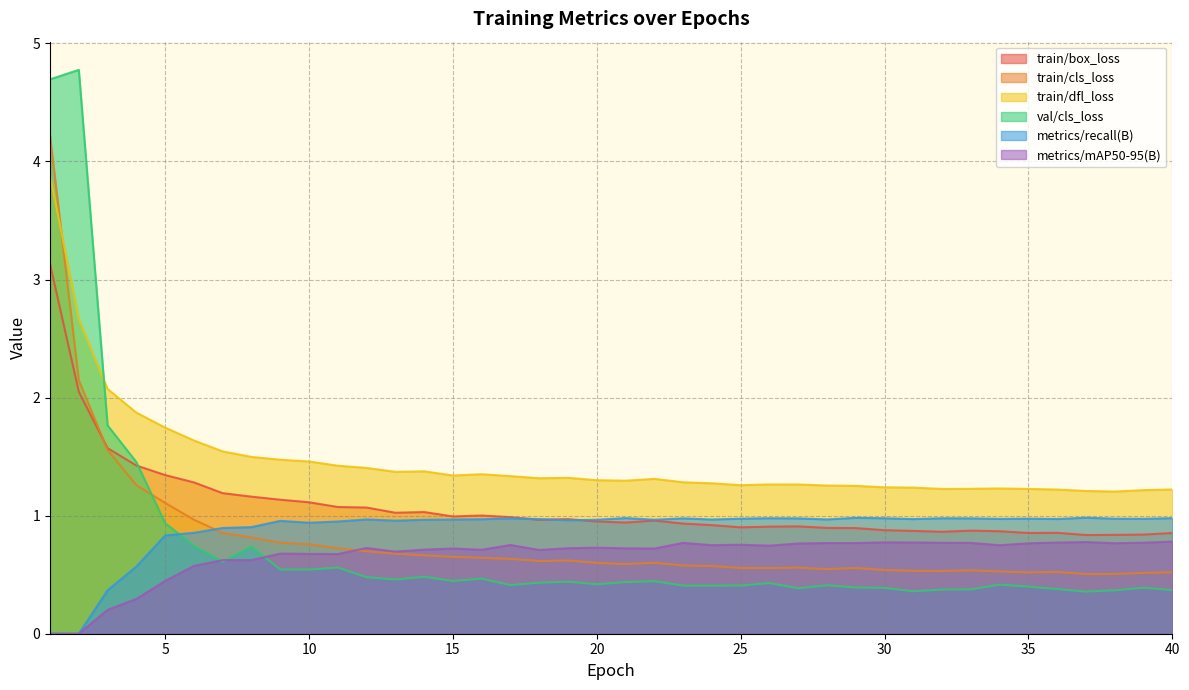

True or false: metrics/recall(B) has more than 2 interior local peaks.

True